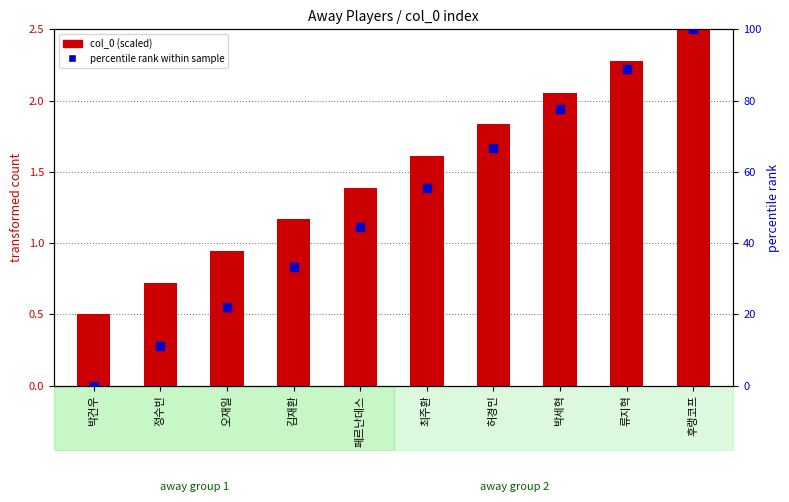

What are all the series names shown in the legend?

col_0 (scaled), percentile rank within sample